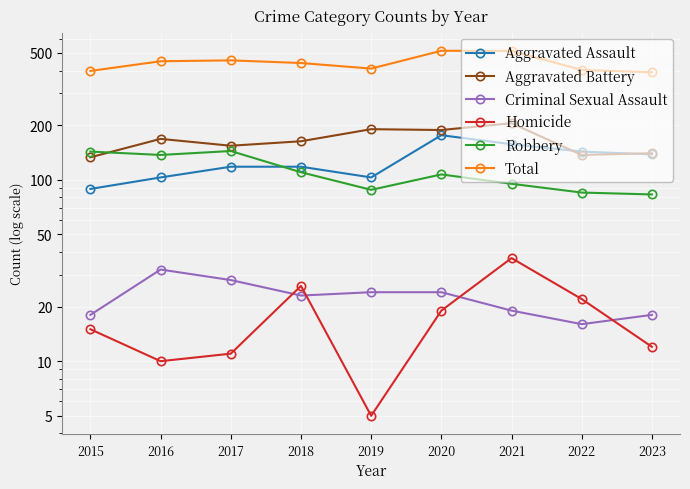

At which label does Robbery reach its peak?

2017